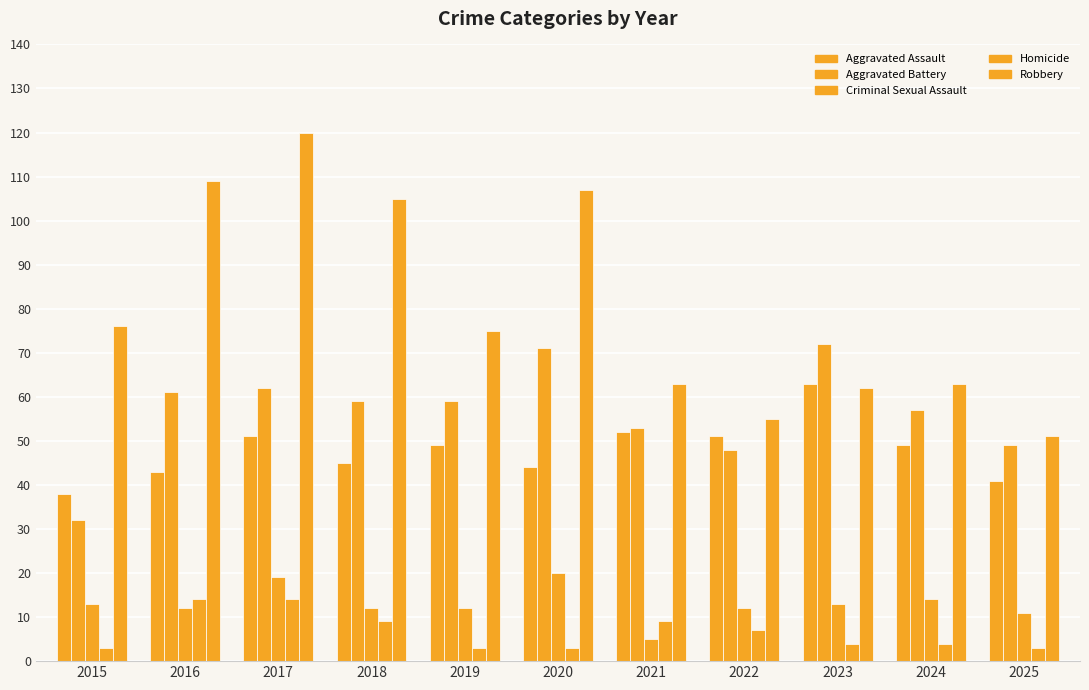

Where is Criminal Sexual Assault nearest to the value 12?

2016